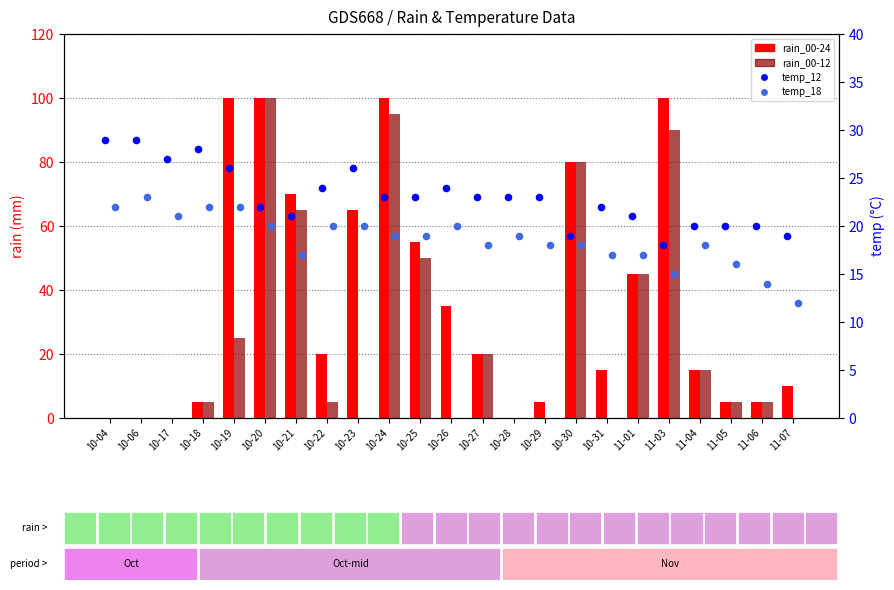

At which category is the sum across all series the highest?

10-20